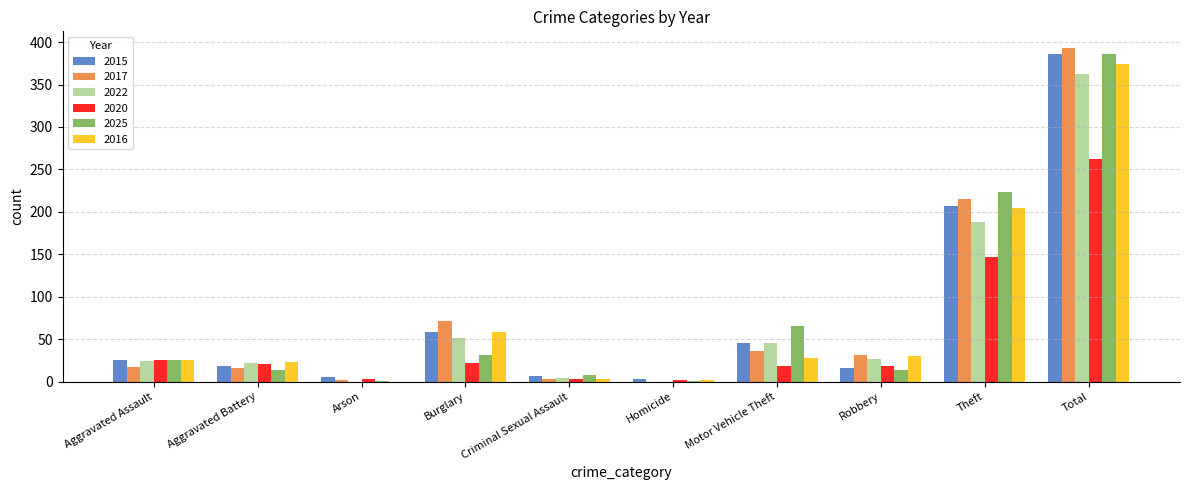

What is the average value of the 2015 series?

77